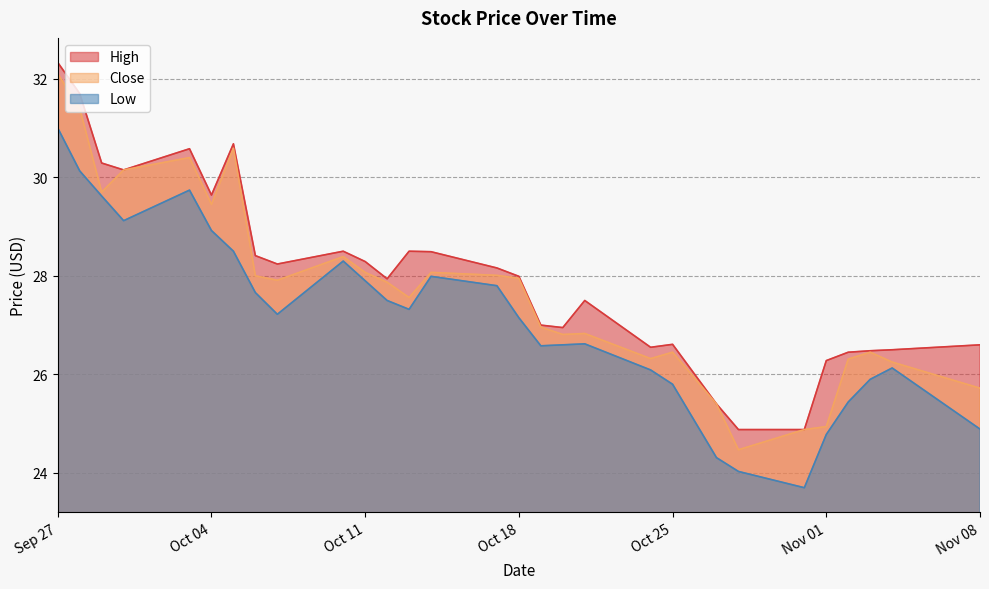

Rank the series by their average value, from lowest to highest.

Low, Close, High